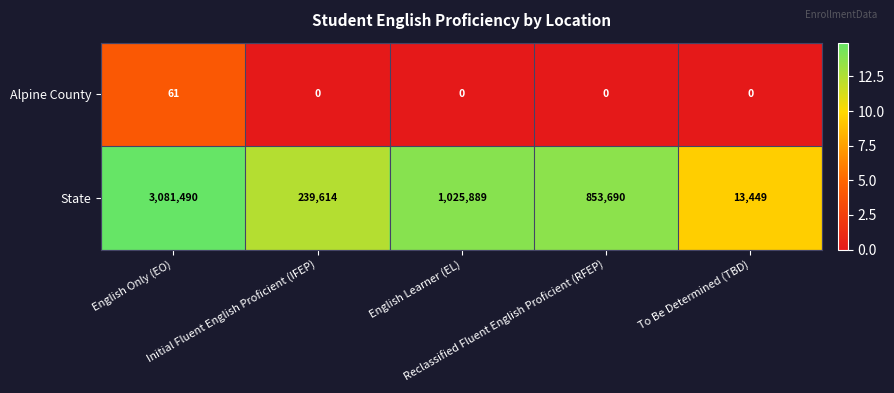

Which series has the largest range (max minus min)?

State